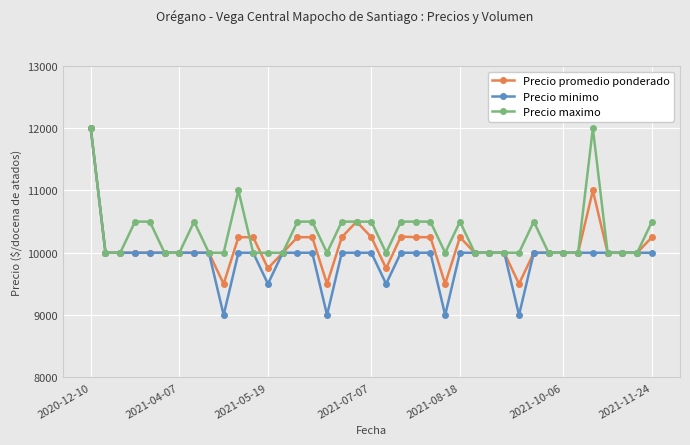

Which series has the widest spread of values?

Precio minimo